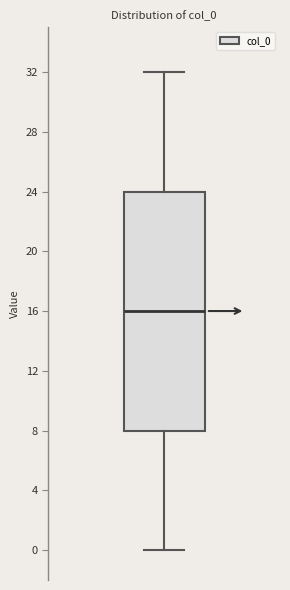

Read this box plot against the y-axis: the position of the median line, the range covered by the box, and the ends of both whiskers. The values are not printed on the chart, so give them approximately, as read against the axis.

median 16, box 8 to 24, whiskers 0 to 32